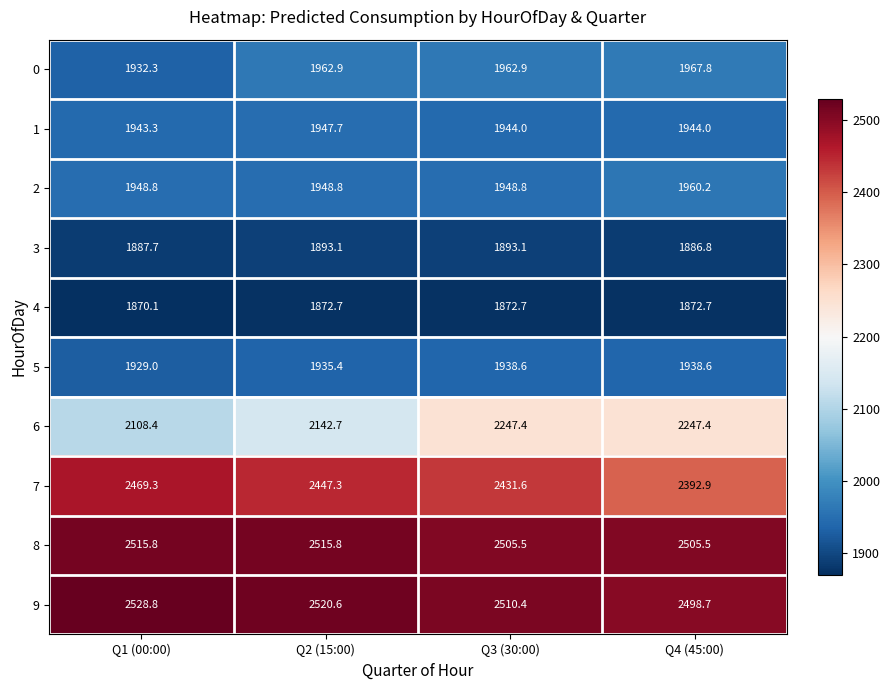

Which category has the lowest value in the 0 series?

Q1 (00:00)